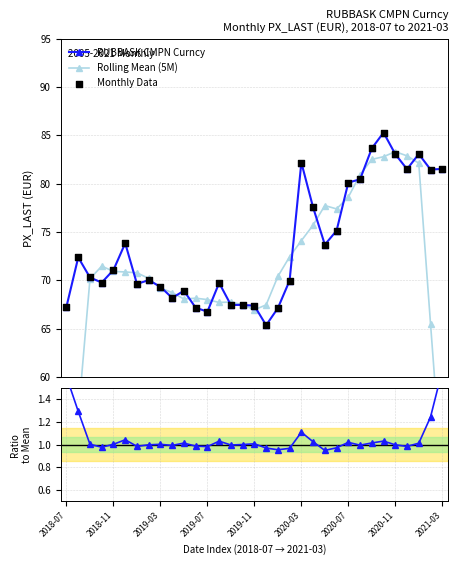

Which series has the largest total across all categories?

RUBBASK CMPN Curncy